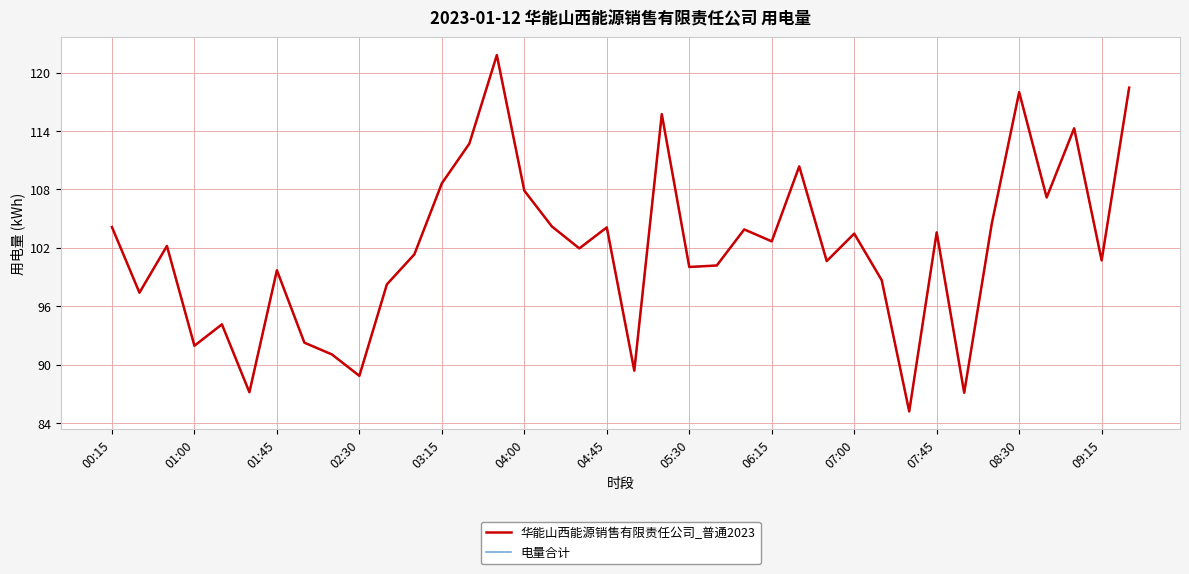

Does the chart display data point markers on the line(s)?

No